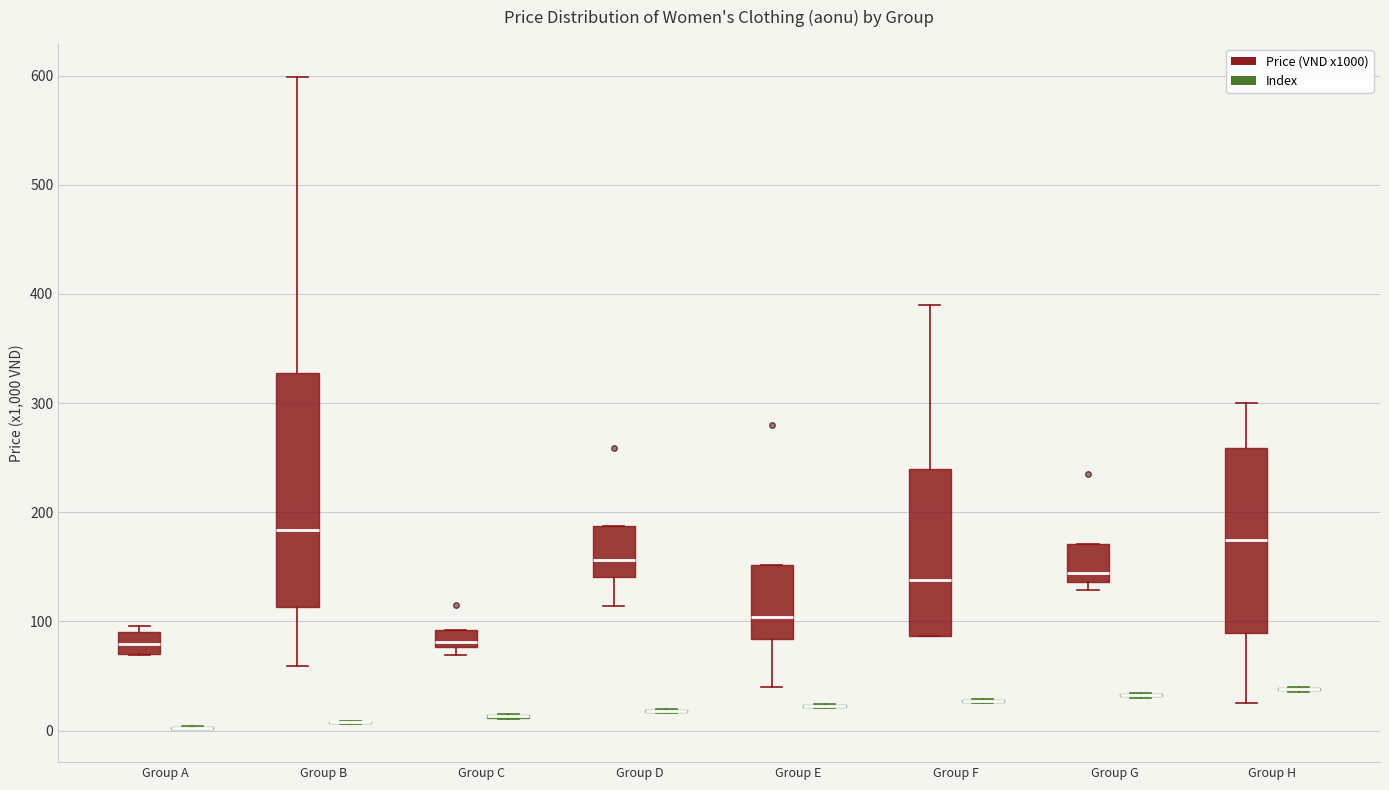

Which box is the tallest, from its lower edge to its upper edge?

Group B (Price (VND x1000))